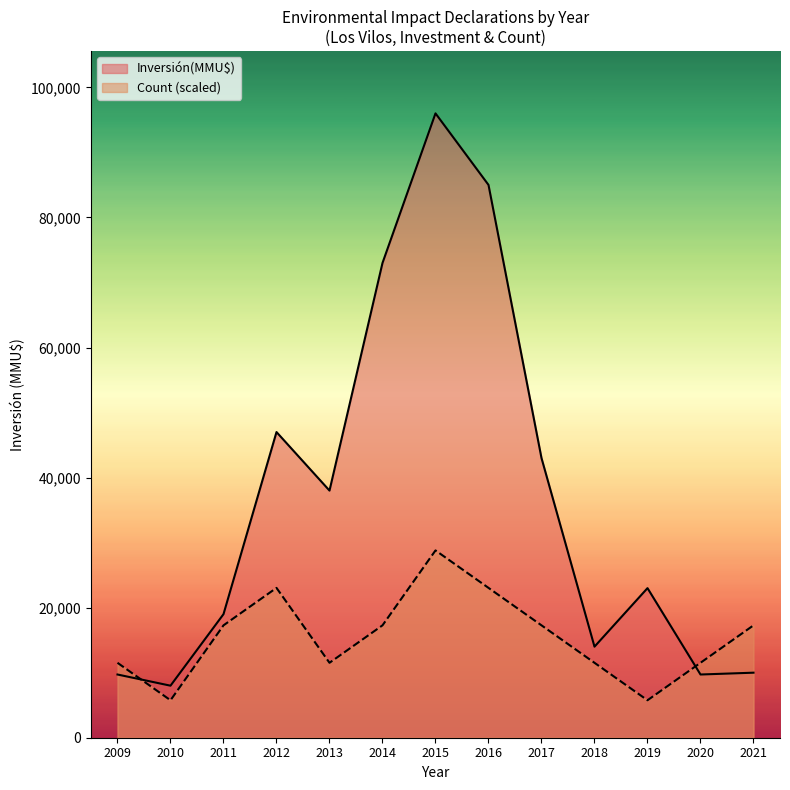

What is the value of the Count point at the 10th from the left?

11520